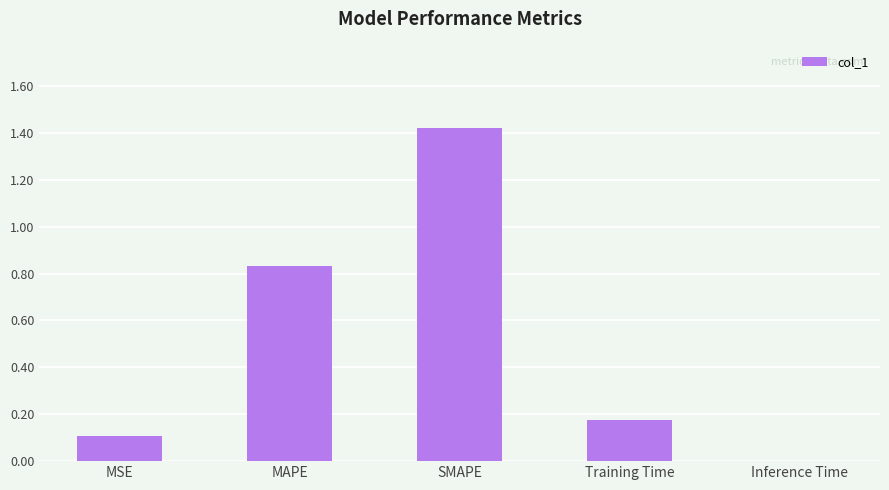

Which category has the highest value across all series?

SMAPE